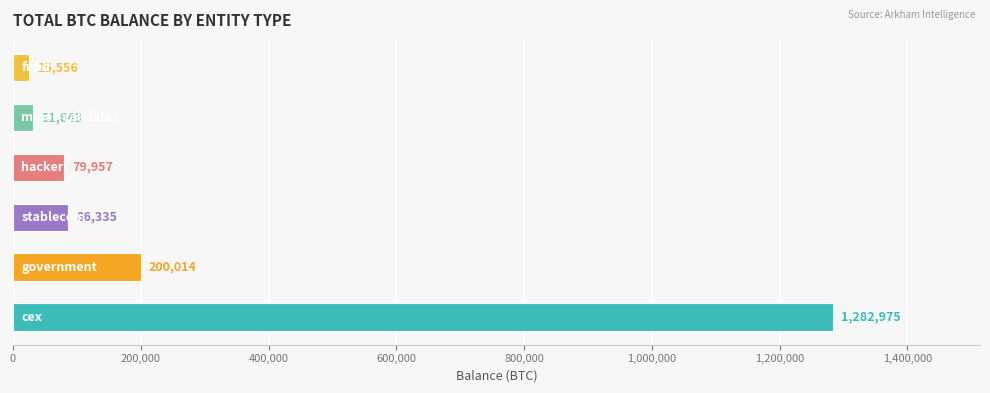

What is the greatest value displayed?

1282974.5